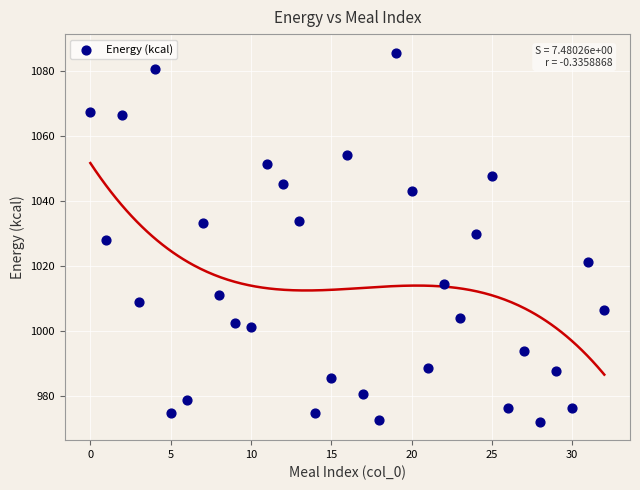

What is the range of Y values (max minus min)?

113.5